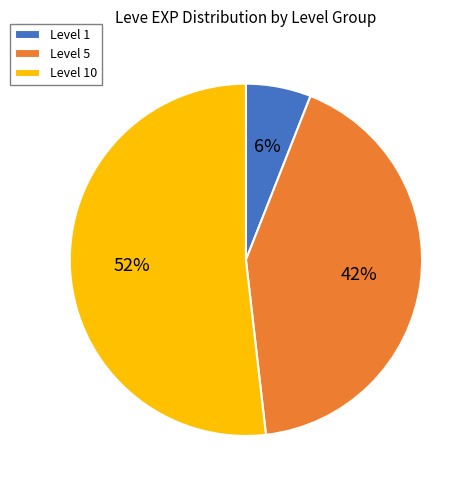

To the nearest percent, what percentage of the pie is Level 1?

6%